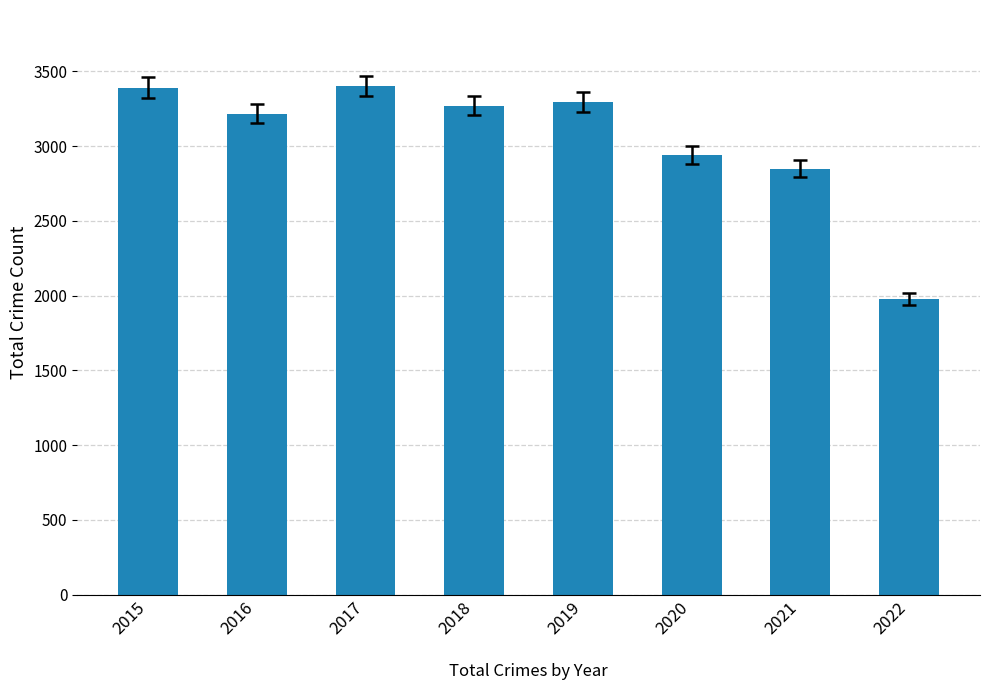

What is the change in value from 2017 to 2022?

-1422